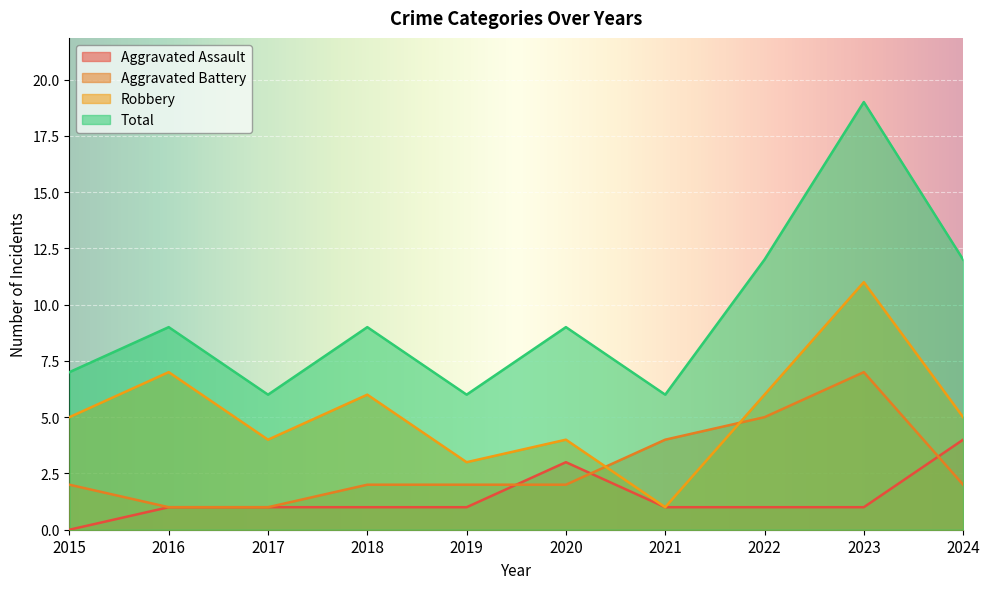

What is the difference between the highest and lowest values at 2022?

11